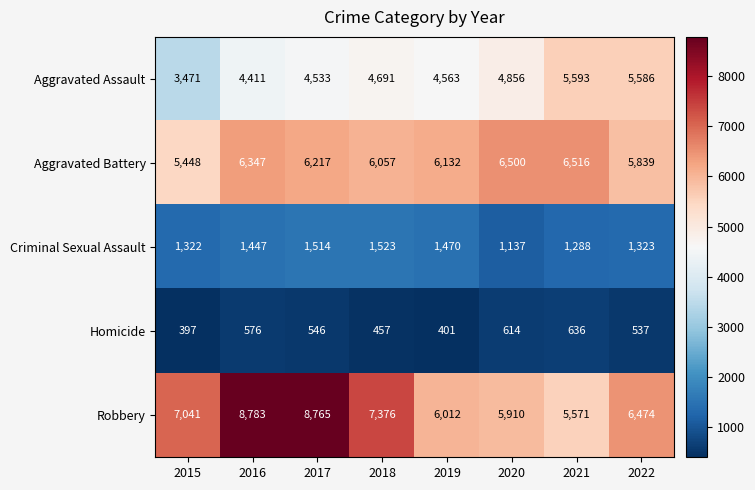

What is the total value across all series at 2020?

19017